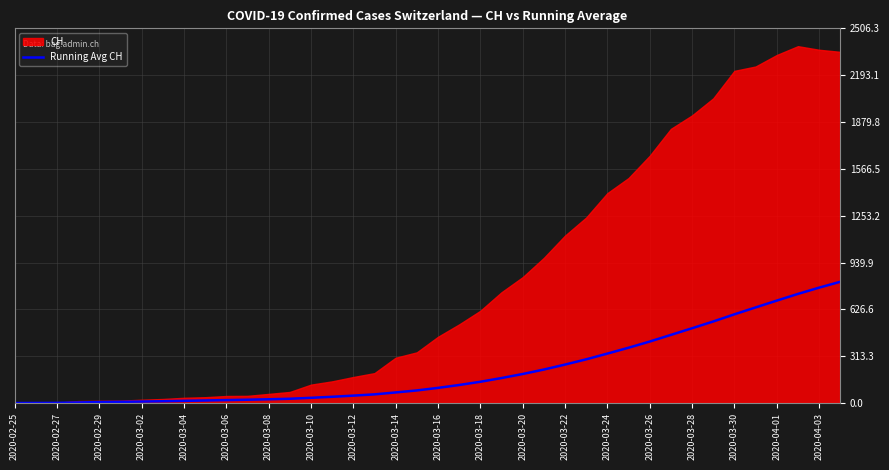

Which category has the lowest value across all series?

2020-02-25